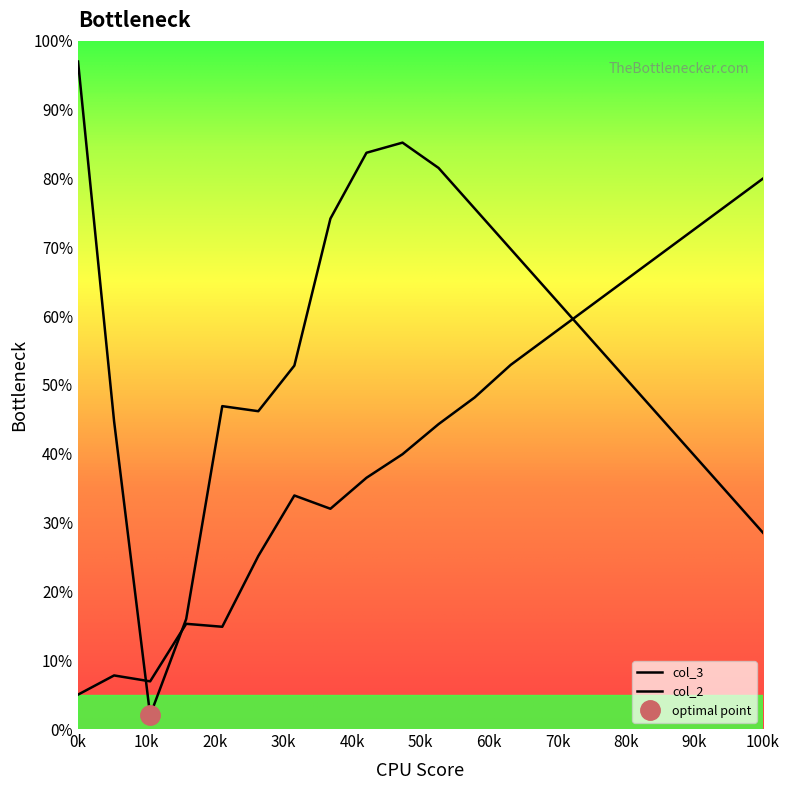

The col_2 series shows 87.0 at Pt-65. True or false?

False